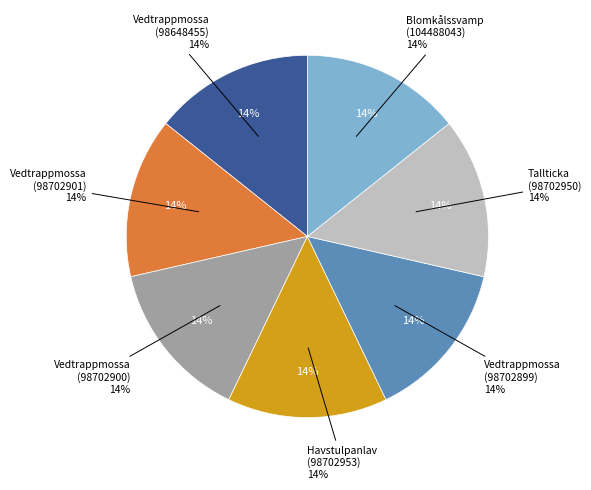

The Blomkålssvamp (104488043) slice represents 14% of the pie. True or false?

True